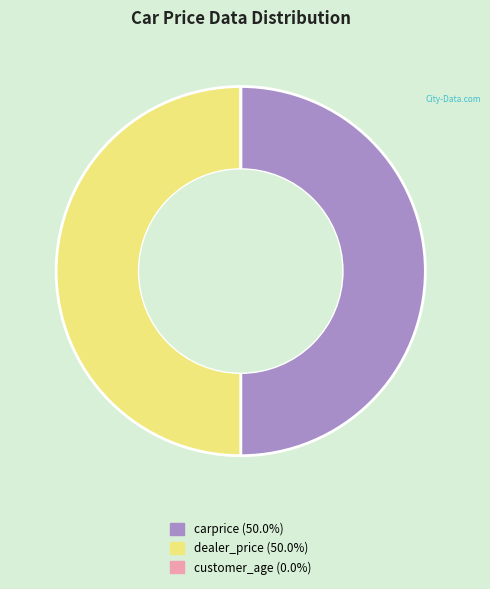

Do carprice and dealer_price together represent more than half of the pie?

Yes